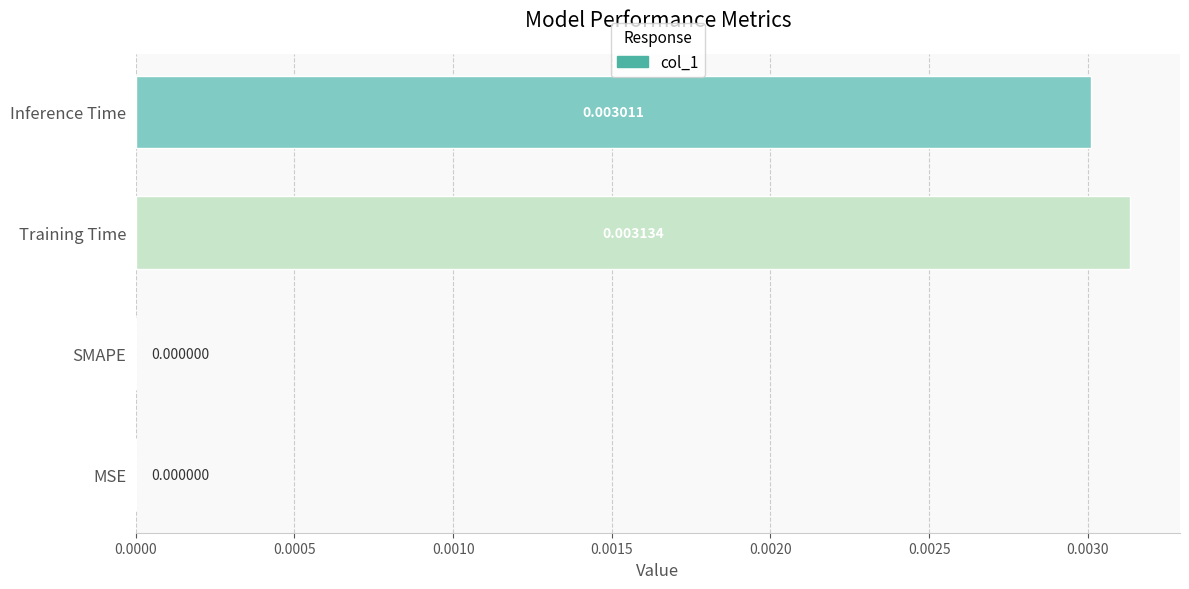

Which has a higher value, Inference Time or MSE?

Inference Time